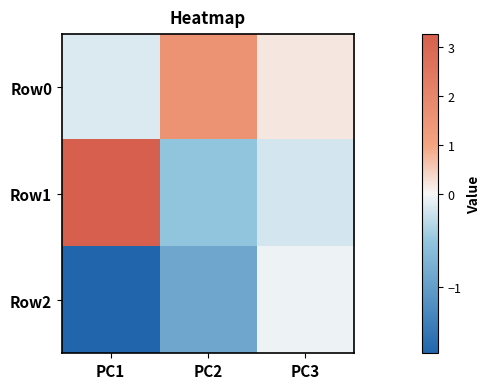

At which category is the sum across all series the highest?

PC1